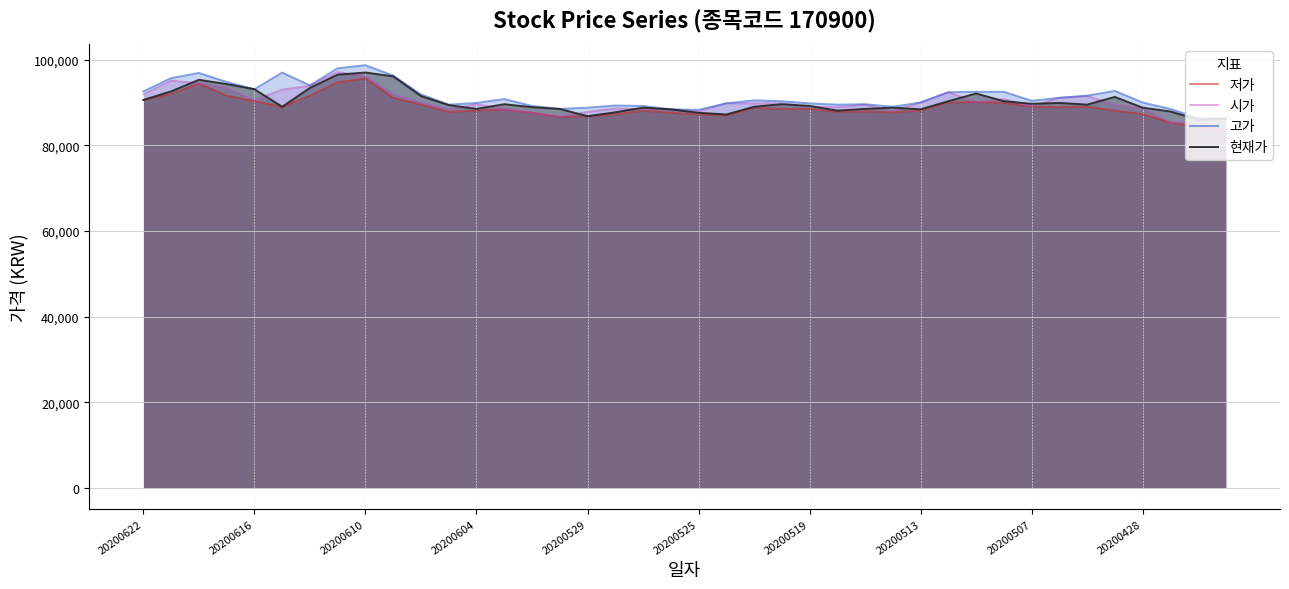

In 고가, how many points are lower than both neighbors (excluding endpoints)?

8